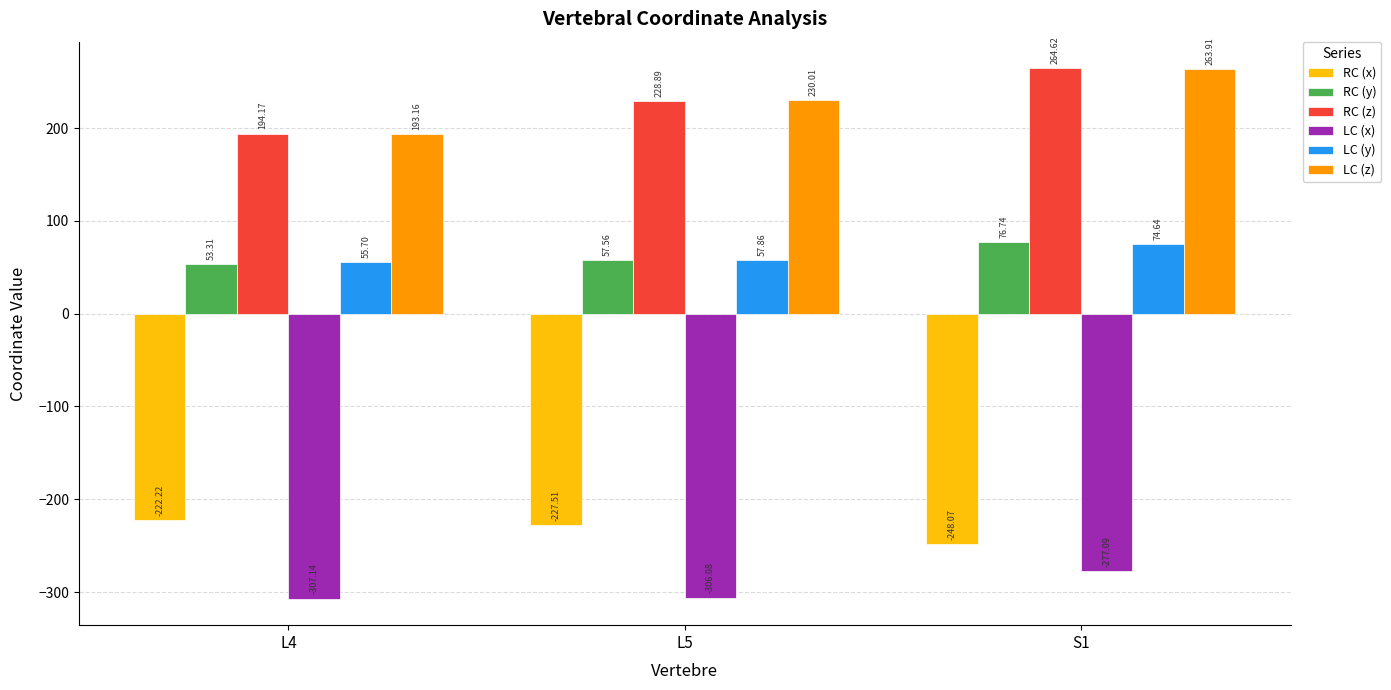

How many values in the LC (x) series exceed -306?

1